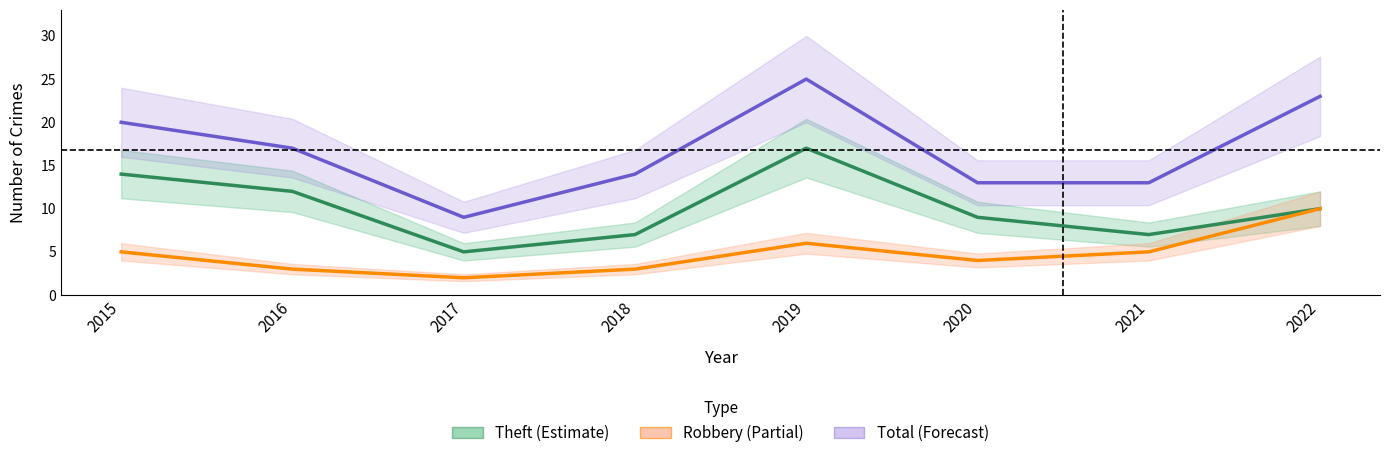

How many data points in Theft are above 10?

3